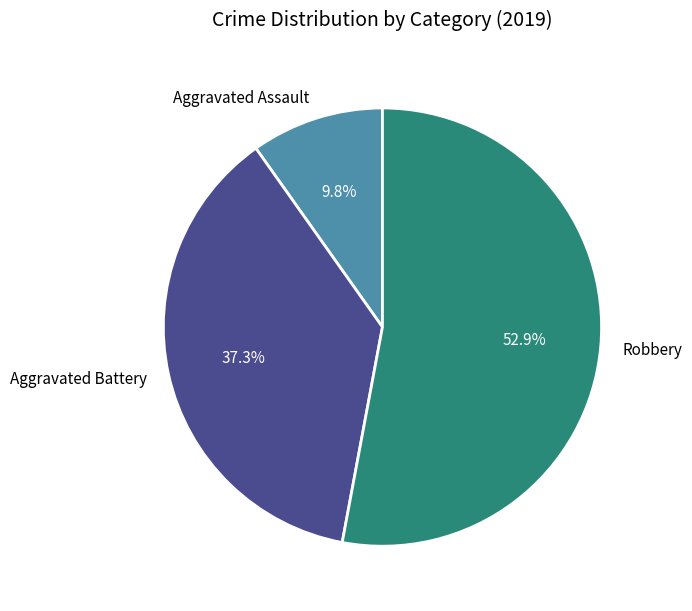

Is there any slice that represents more than half of the pie?

Yes